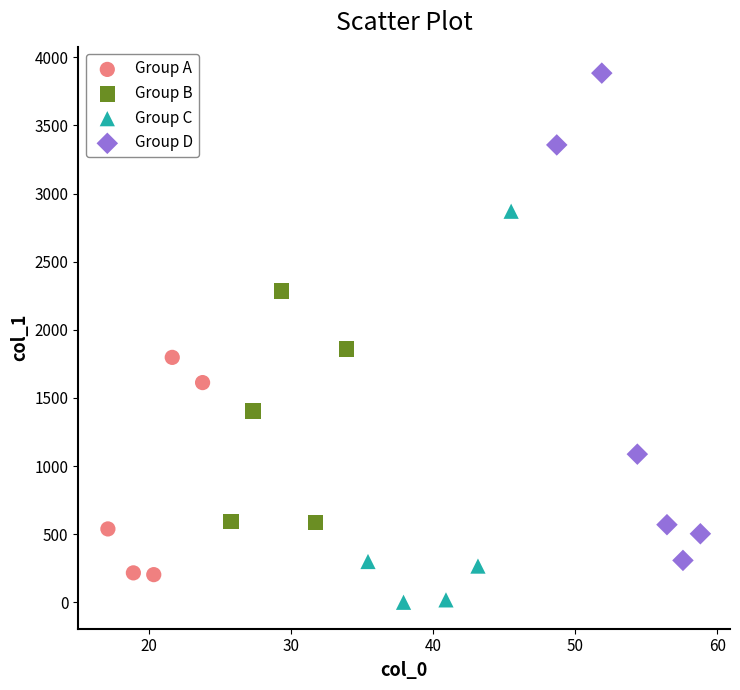

Which series contains the highest Y value?

Group D